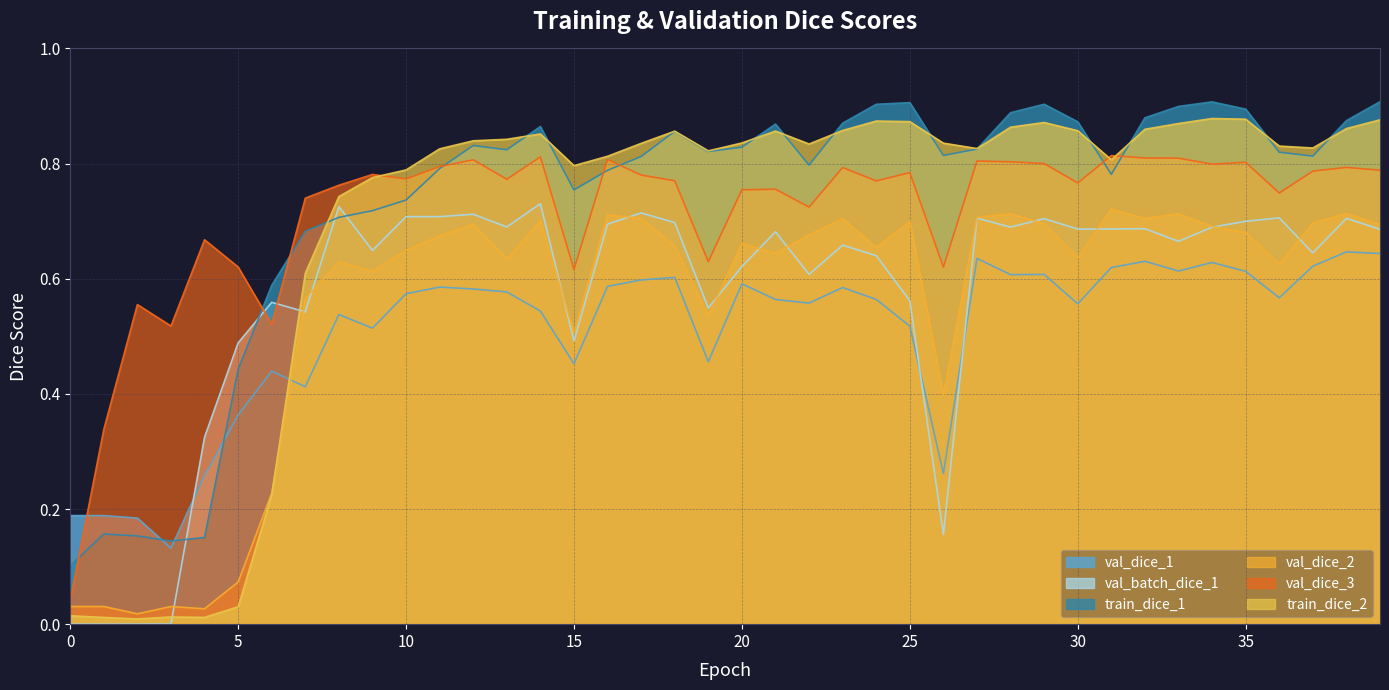

The val_dice_3 series shows 0.4 at 30. True or false?

False